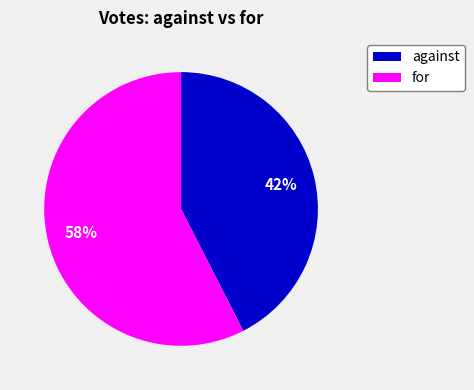

Rank the categories by value from highest to lowest.

for, against